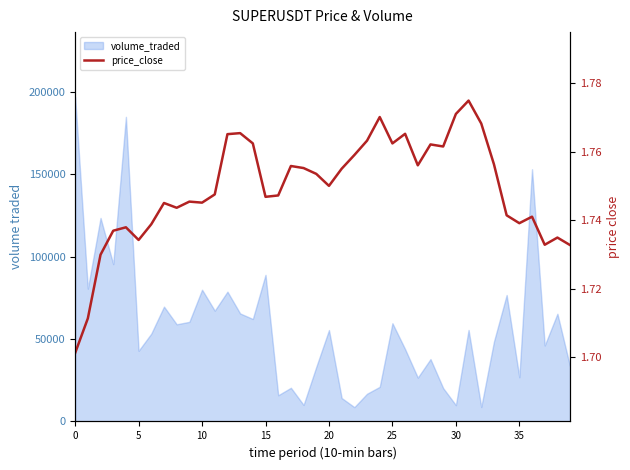

What is the label of the 29th point from the left?

28